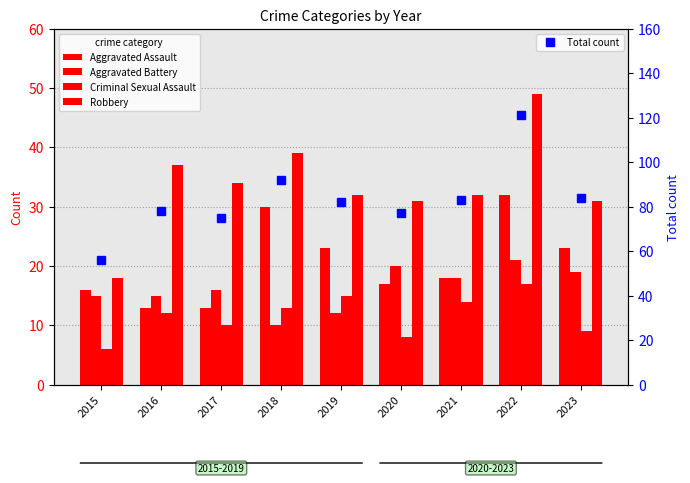

At which label is Aggravated Battery closest to 15?

2015